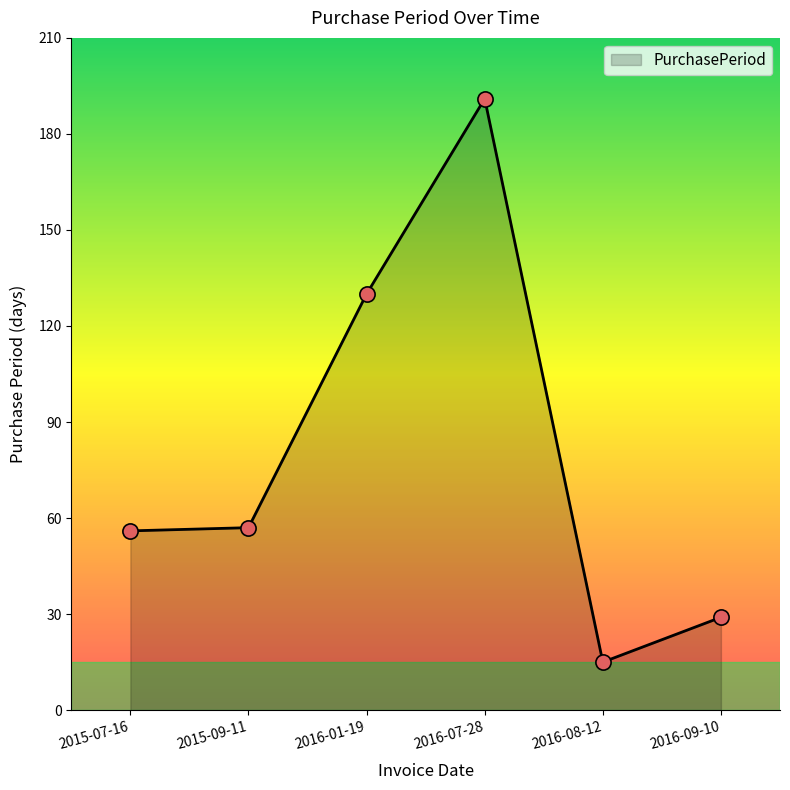

What is the change in value from 2015-09-11 to 2016-08-12?

-42